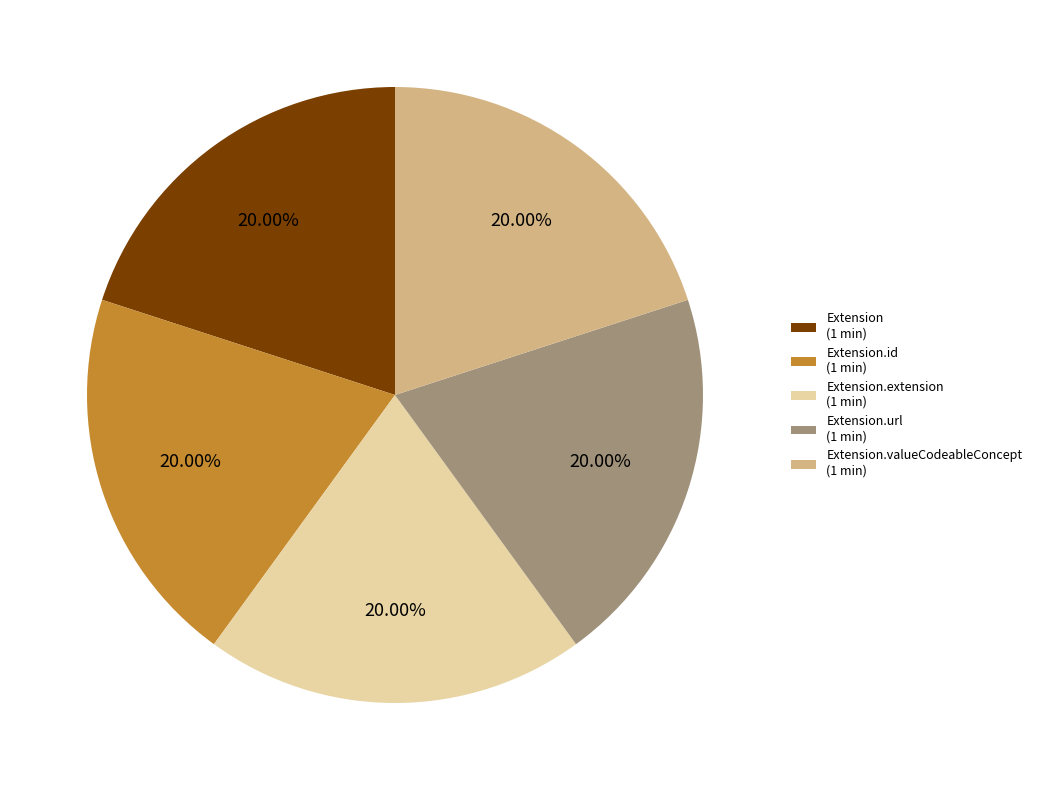

What is the ratio of the value at Extension.extension (1 min) to the value at Extension (1 min)?

1.0